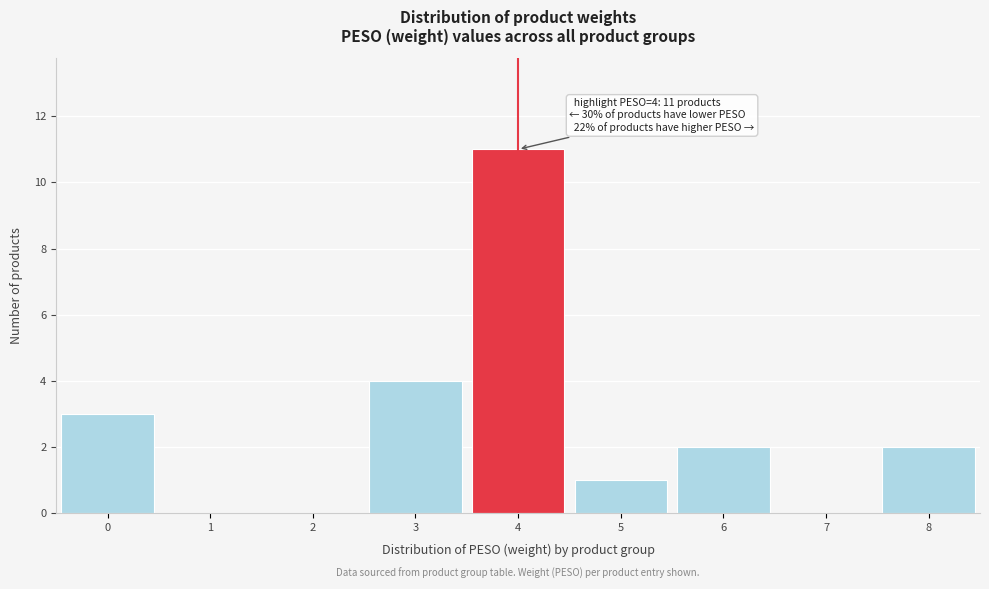

Over which range of the x-axis is the bar tallest?

3.5 to 4.5